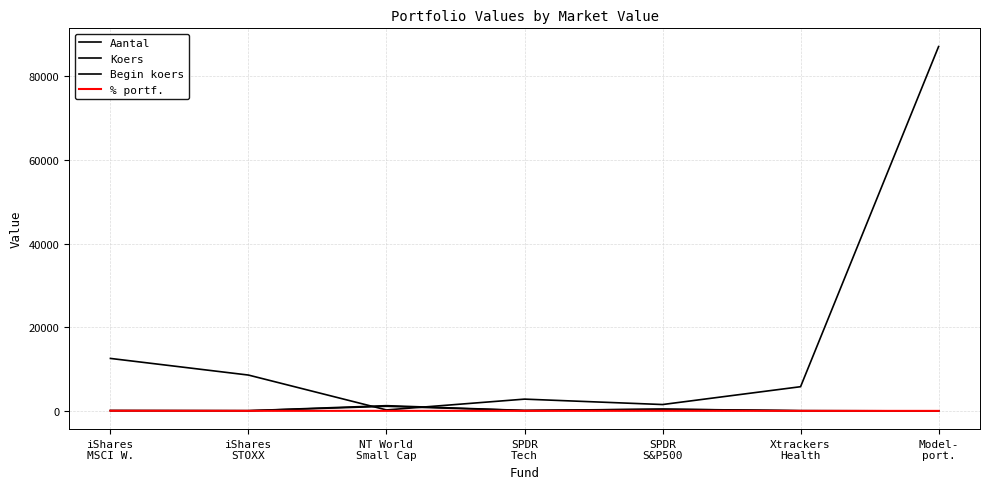

How many lines are shown in the chart?

4